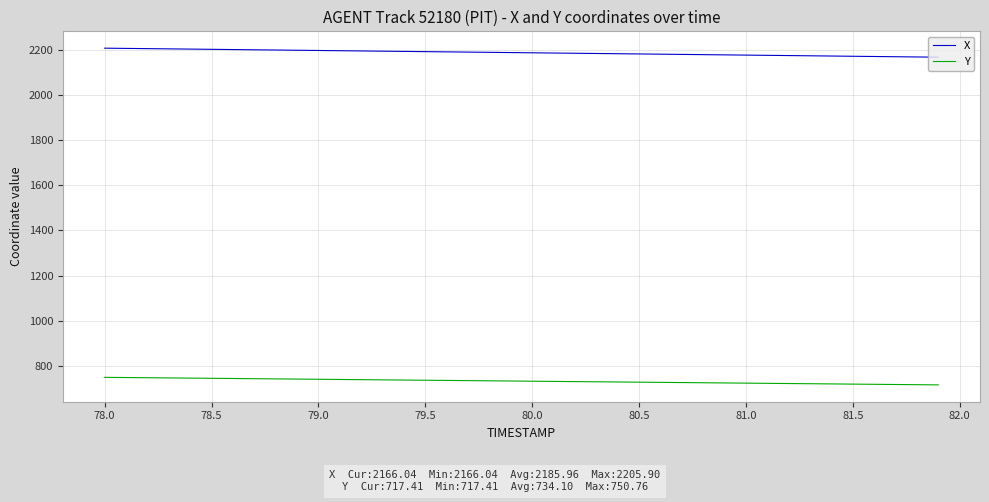

List the series in order of their peak value, lowest first.

Y, X